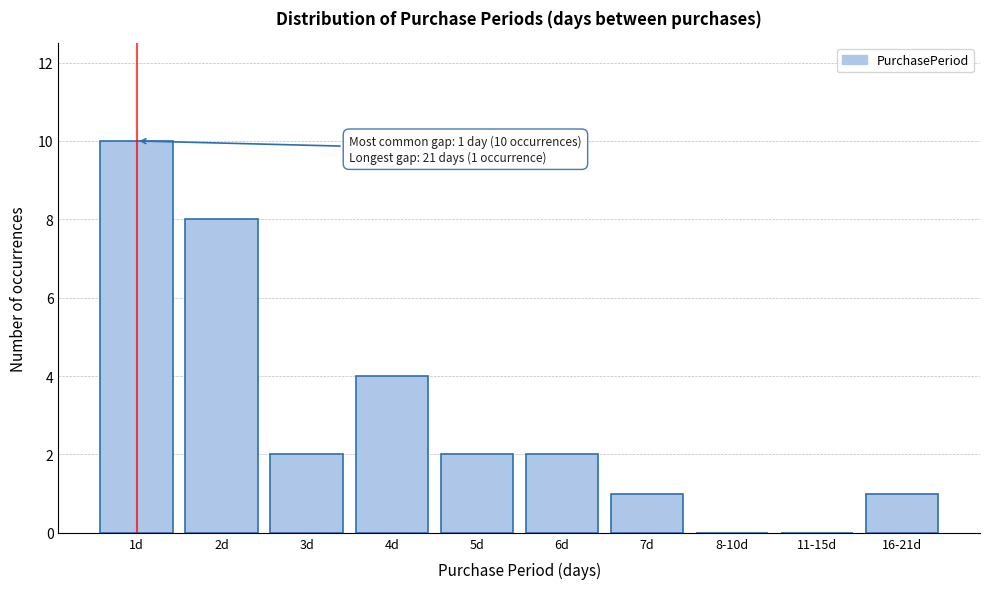

Reading right to left, extract all data points from this chart.

16-21d=1	11-15d=0	8-10d=0	7d=1	6d=2	5d=2	4d=4	3d=2	2d=8	1d=10